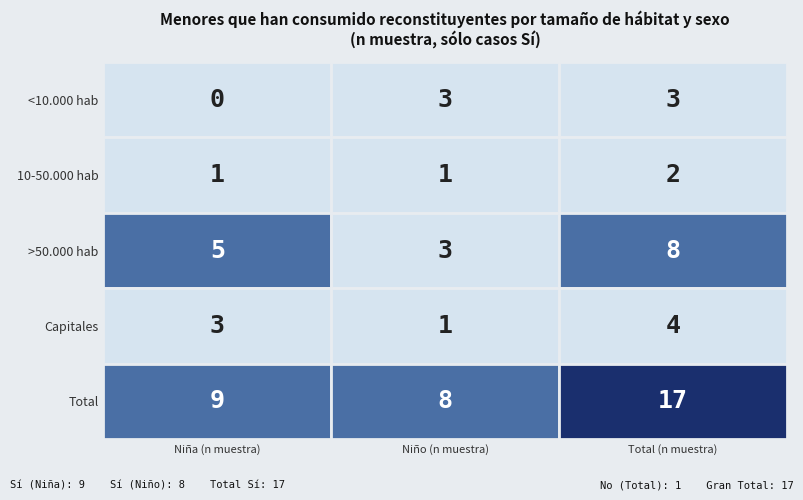

How many data points in 10-50.000 hab are above 1?

1